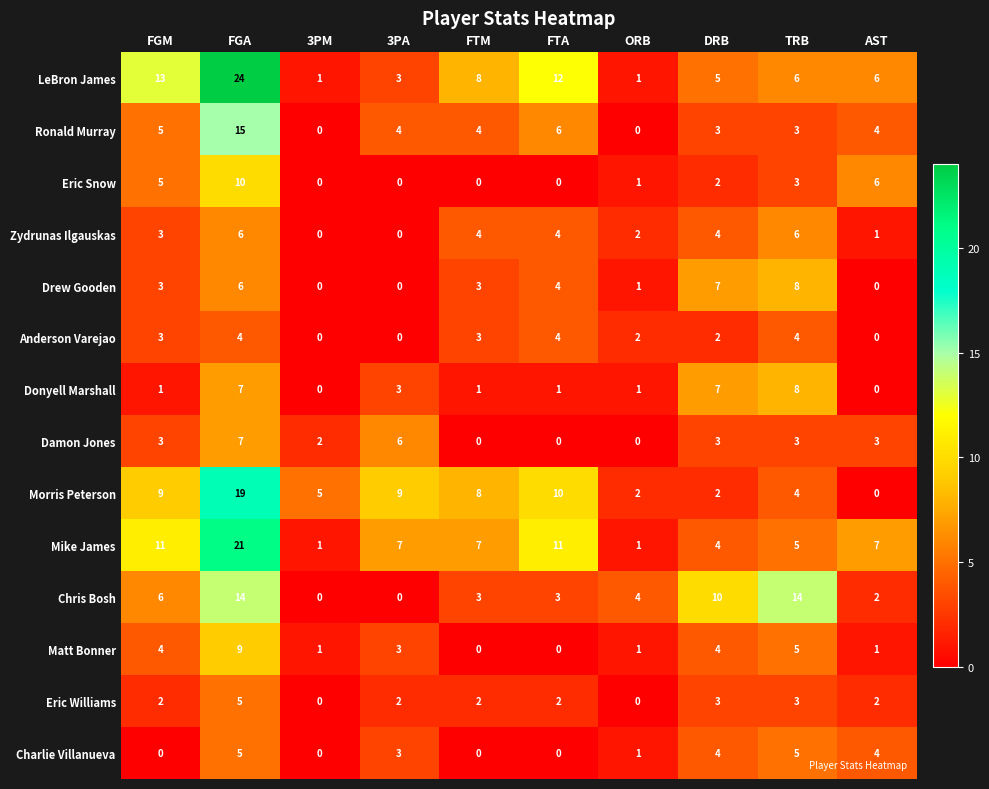

The value of Matt Bonner at FGM is 2. True or false?

False